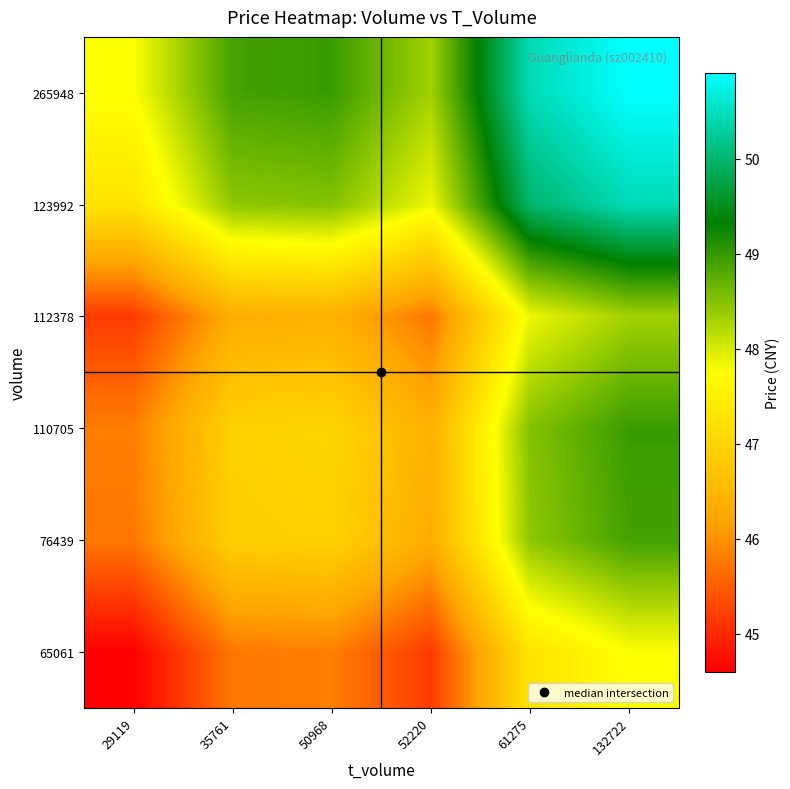

Reading left to right, transcribe all the data shown in this chart.

65061: 29119=44.6	35761=45.8	50968=45.8	52220=45.2	61275=47.3	132722=47.8
76439: 29119=45.8	35761=46.9	50968=47.0	52220=46.3	61275=48.4	132722=48.9
110705: 29119=45.8	35761=47.0	50968=47.0	52220=46.4	61275=48.5	132722=49.0
112378: 29119=45.2	35761=46.3	50968=46.4	52220=45.7	61275=47.9	132722=48.3
123992: 29119=47.3	35761=48.4	50968=48.5	52220=47.9	61275=50.0	132722=50.4
265948: 29119=47.8	35761=48.9	50968=49.0	52220=48.3	61275=50.4	132722=50.9